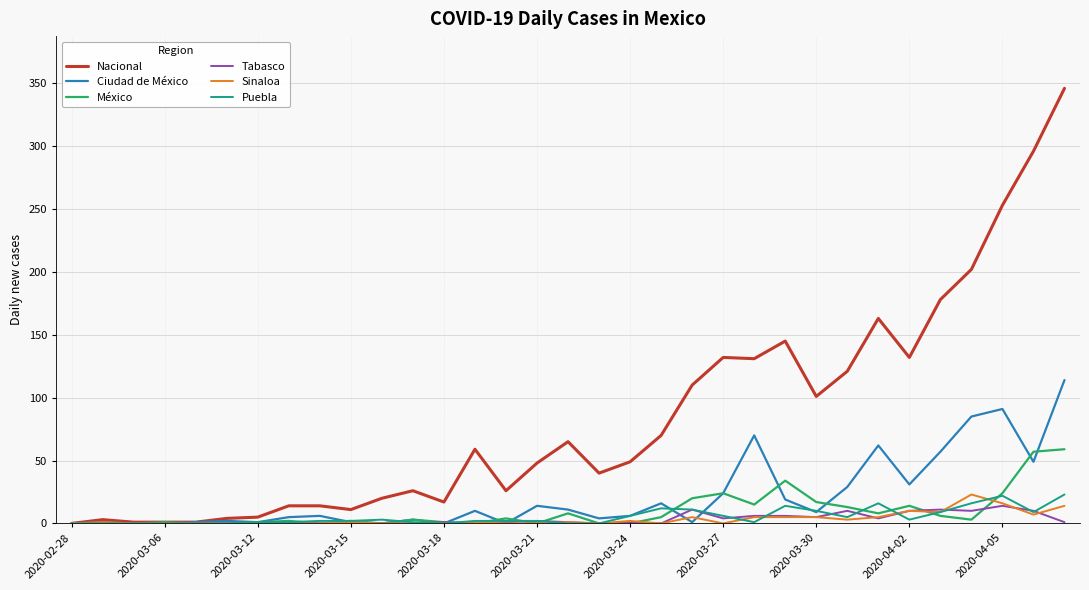

What is the highest value of the Sinaloa series?

23